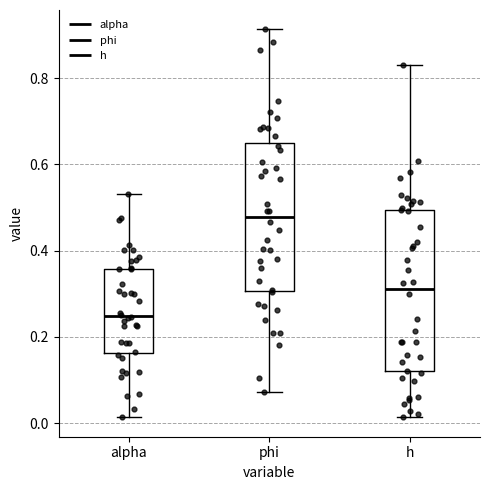

Which box is the tallest, from its lower edge to its upper edge?

h